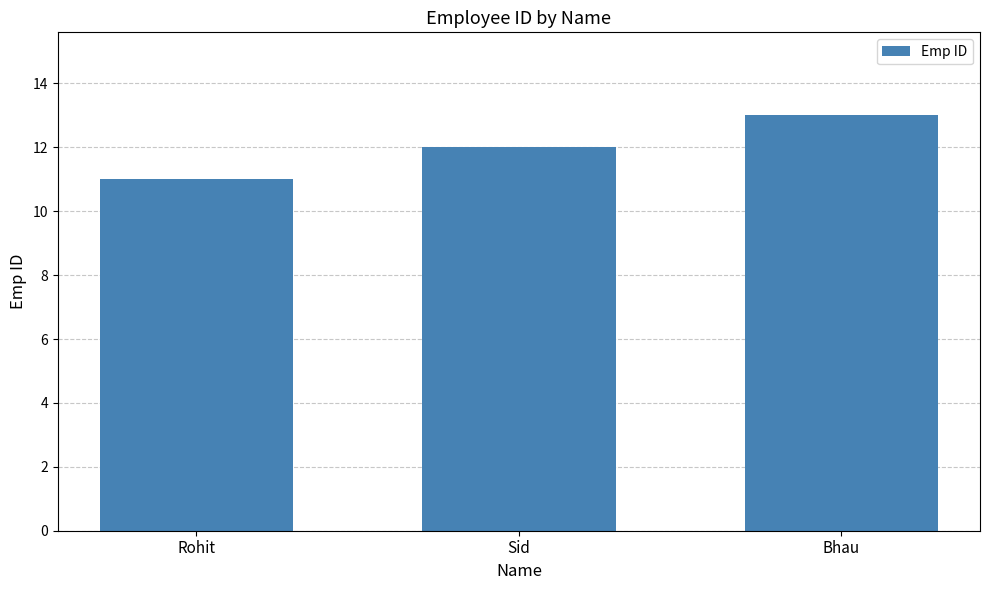

What is the maximum value shown in the chart?

13